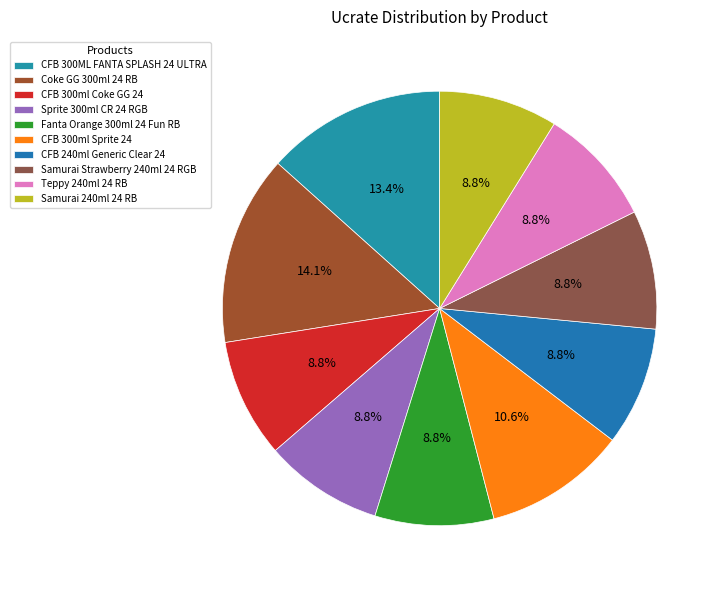

What is the total percentage of Coke GG 300ml 24 RB and CFB 300ML FANTA SPLASH 24 ULTRA?

27.5%